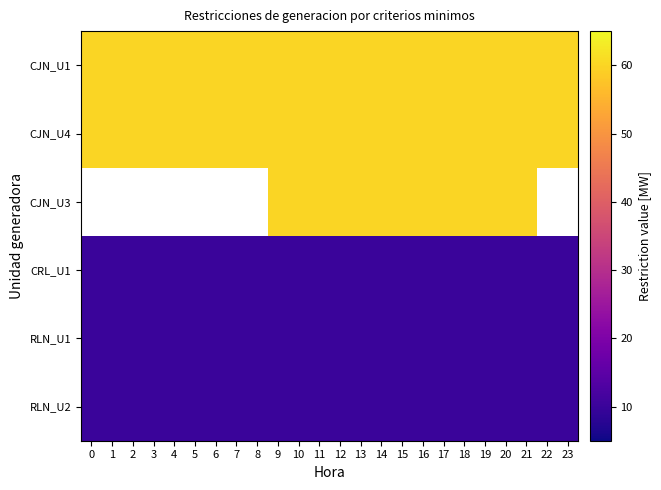

Count the number of data series in this chart.

6